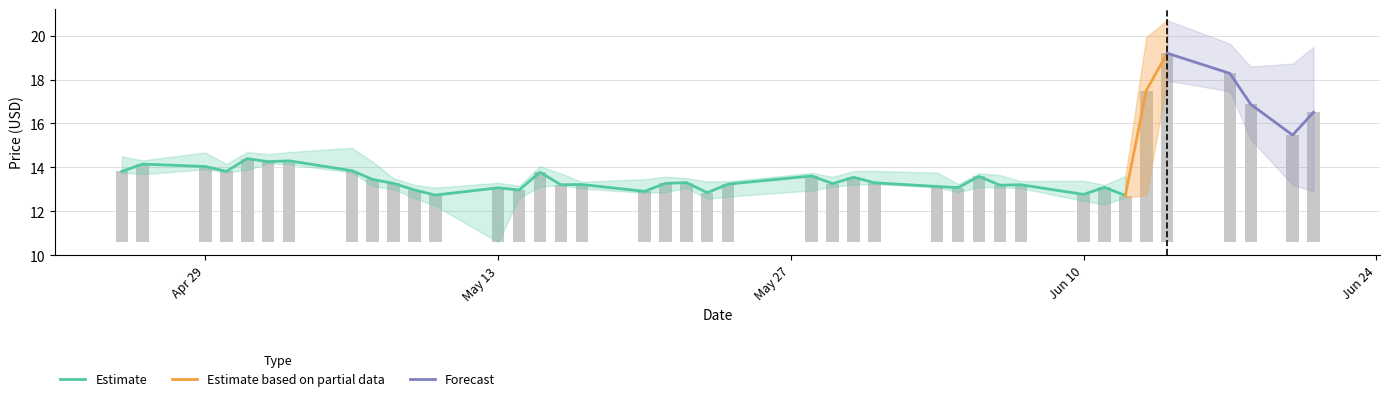

What is the spread (max minus min) of values at 2024-05-09?

0.6